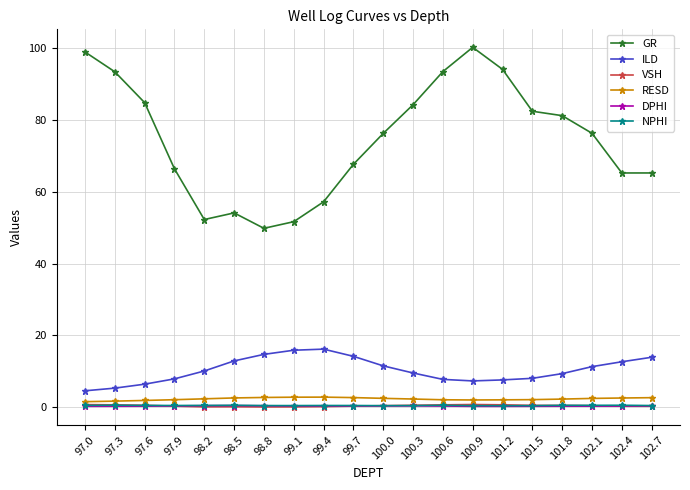

True or false: ILD and VSH intersect in this chart.

False